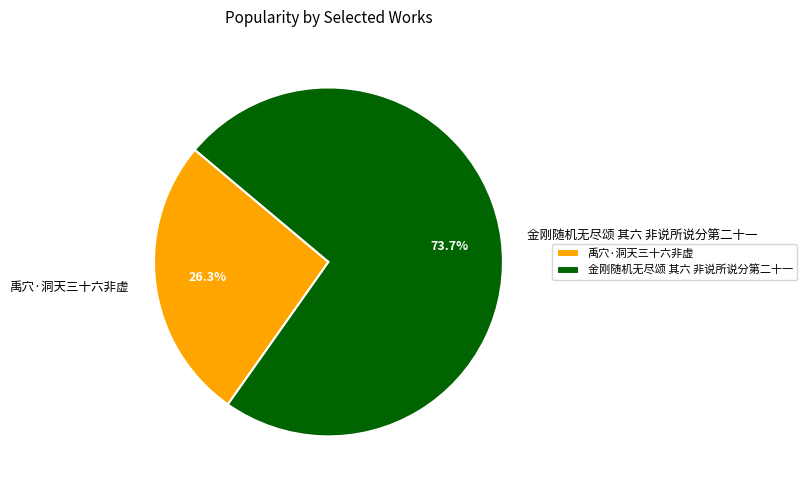

Approximately how many times larger is the value at 金刚随机无尽颂 其六 非说所说分第二十一 compared to 禹穴·洞天三十六非虚?

2.8